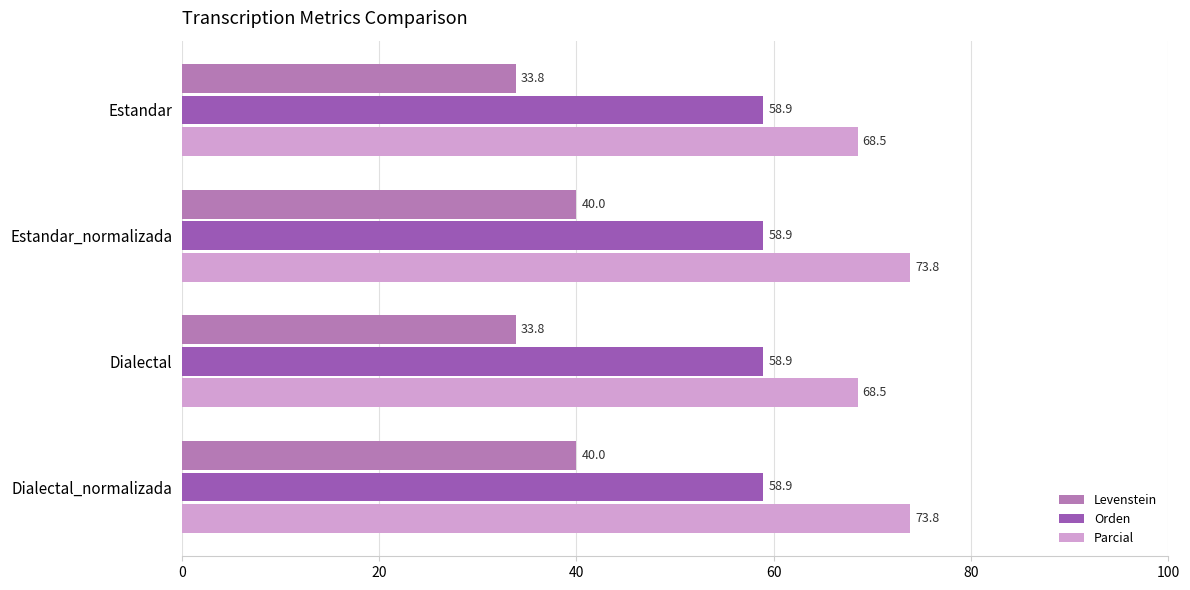

What is the sum of the Levenstein values at Dialectal_normalizada and Estandar_normalizada?

80.0